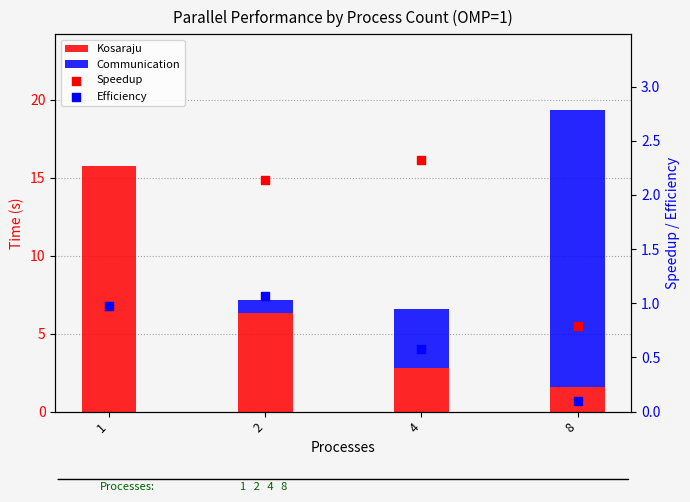

At how many categories does at least one series exceed 12?

2